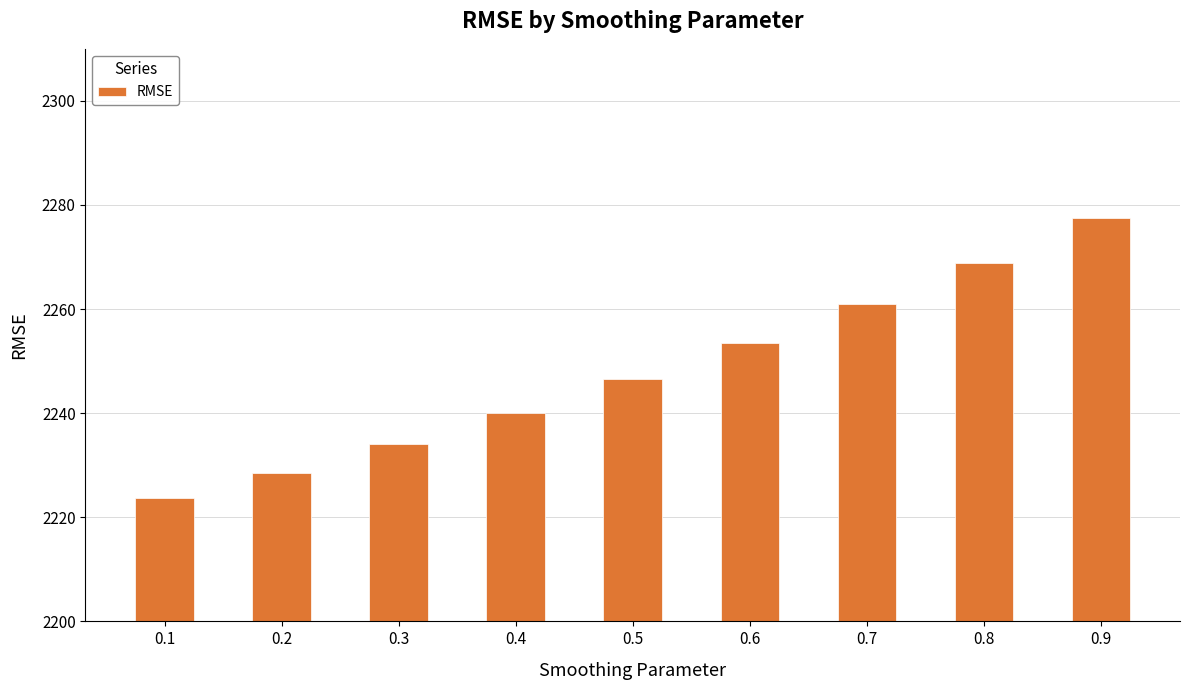

Reading left to right, extract all data points from this chart.

2223.6	2228.6	2234.1	2240.0	2246.5	2253.5	2261.0	2268.9	2277.4